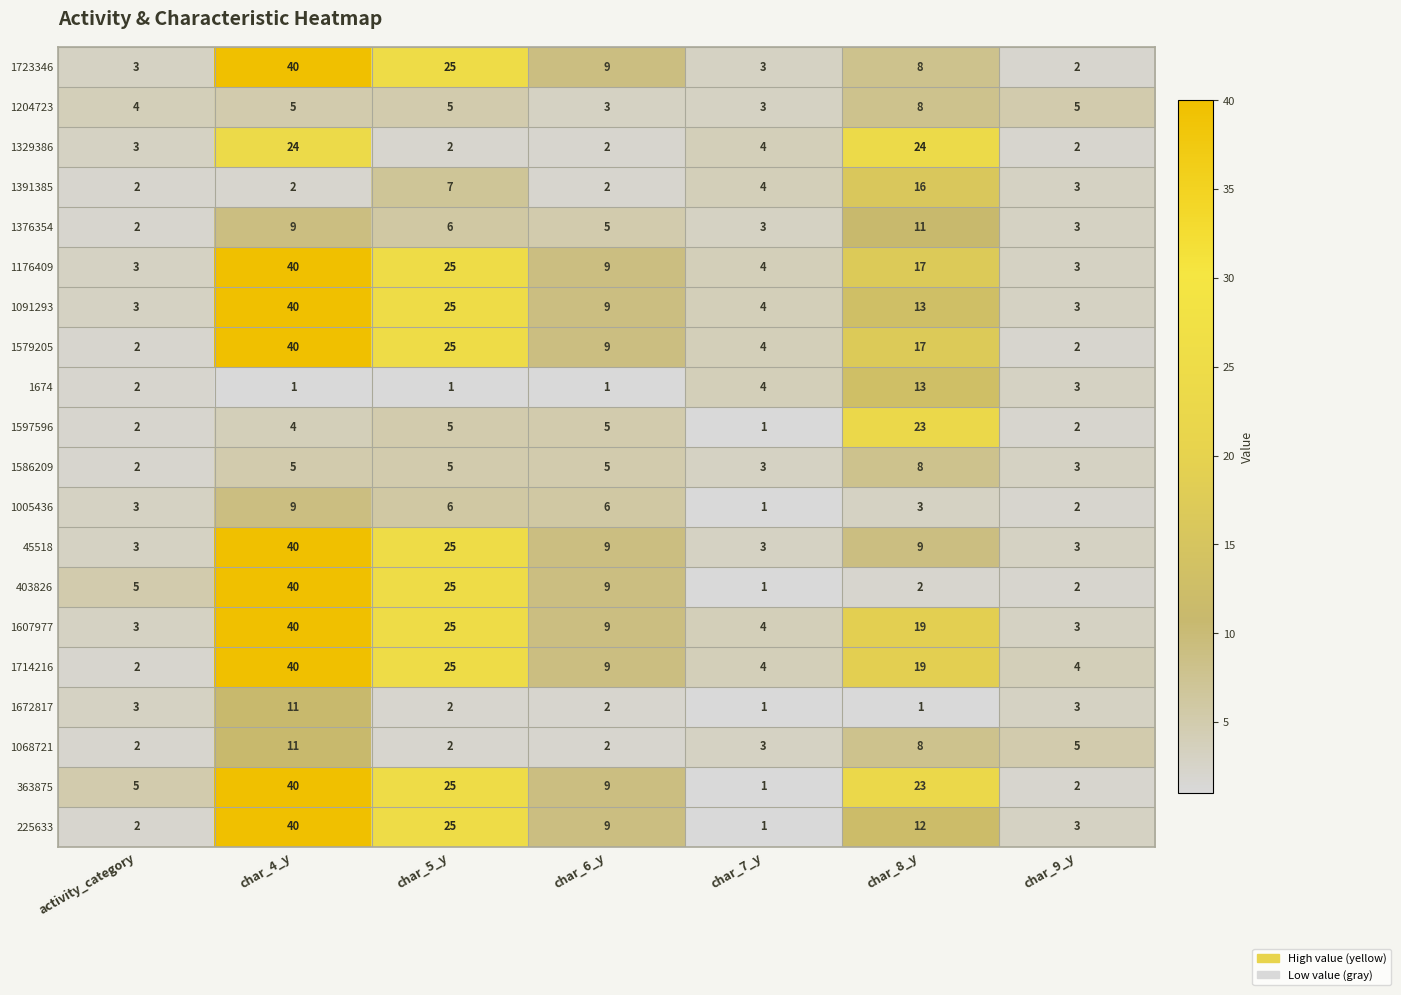

What is the total value across all series at char_7_y?

56